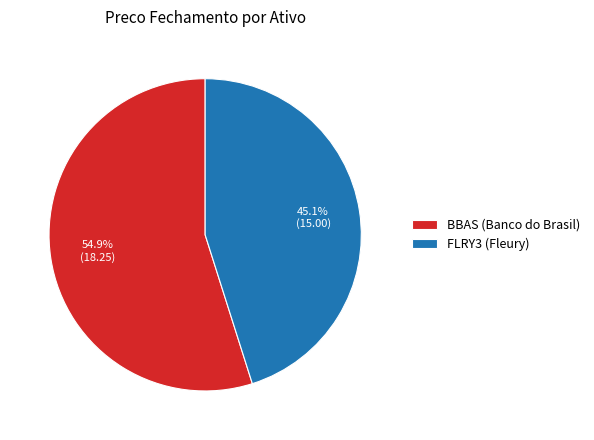

Which category has the smallest portion of the pie?

FLRY3 (Fleury)